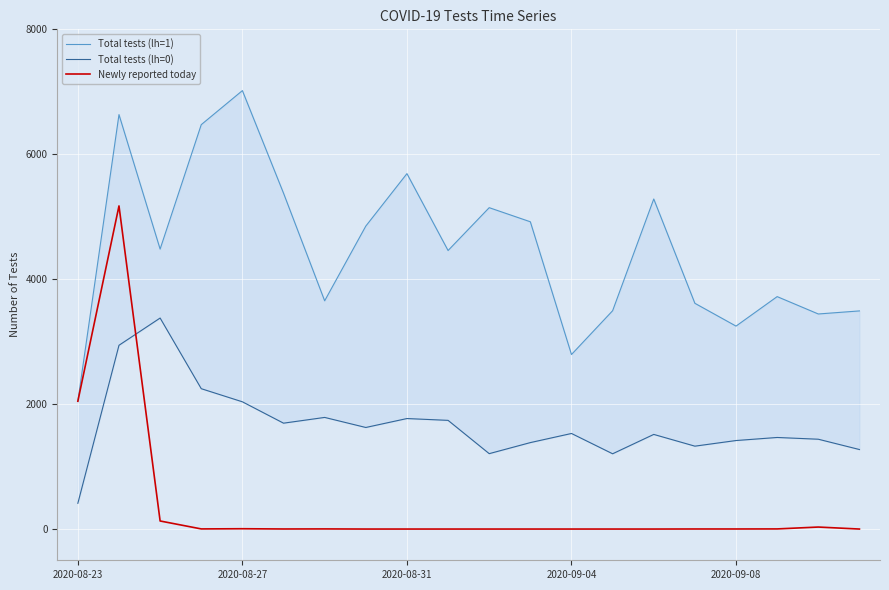

What is the maximum value shown in the chart?

7019